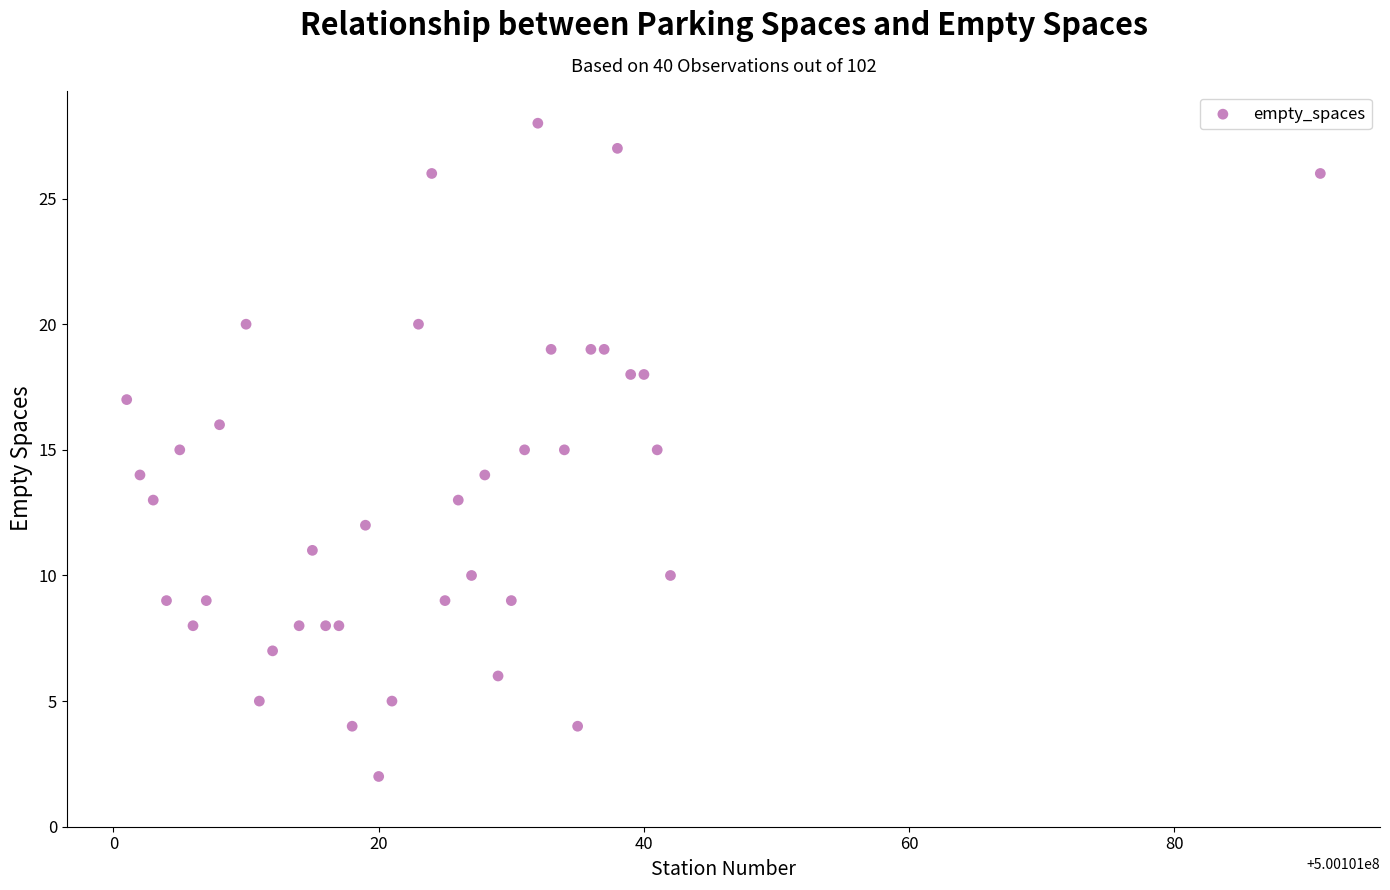

What is the range of Y values (max minus min)?

26